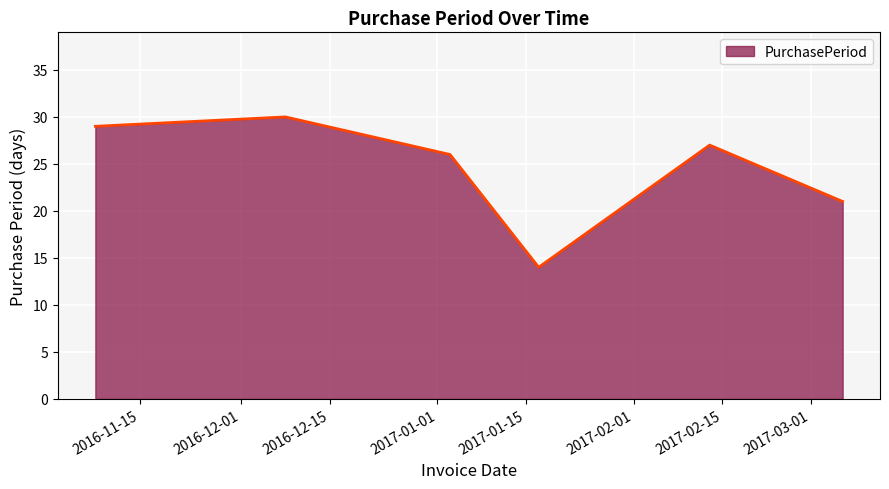

What is the minimum value shown in the chart?

14